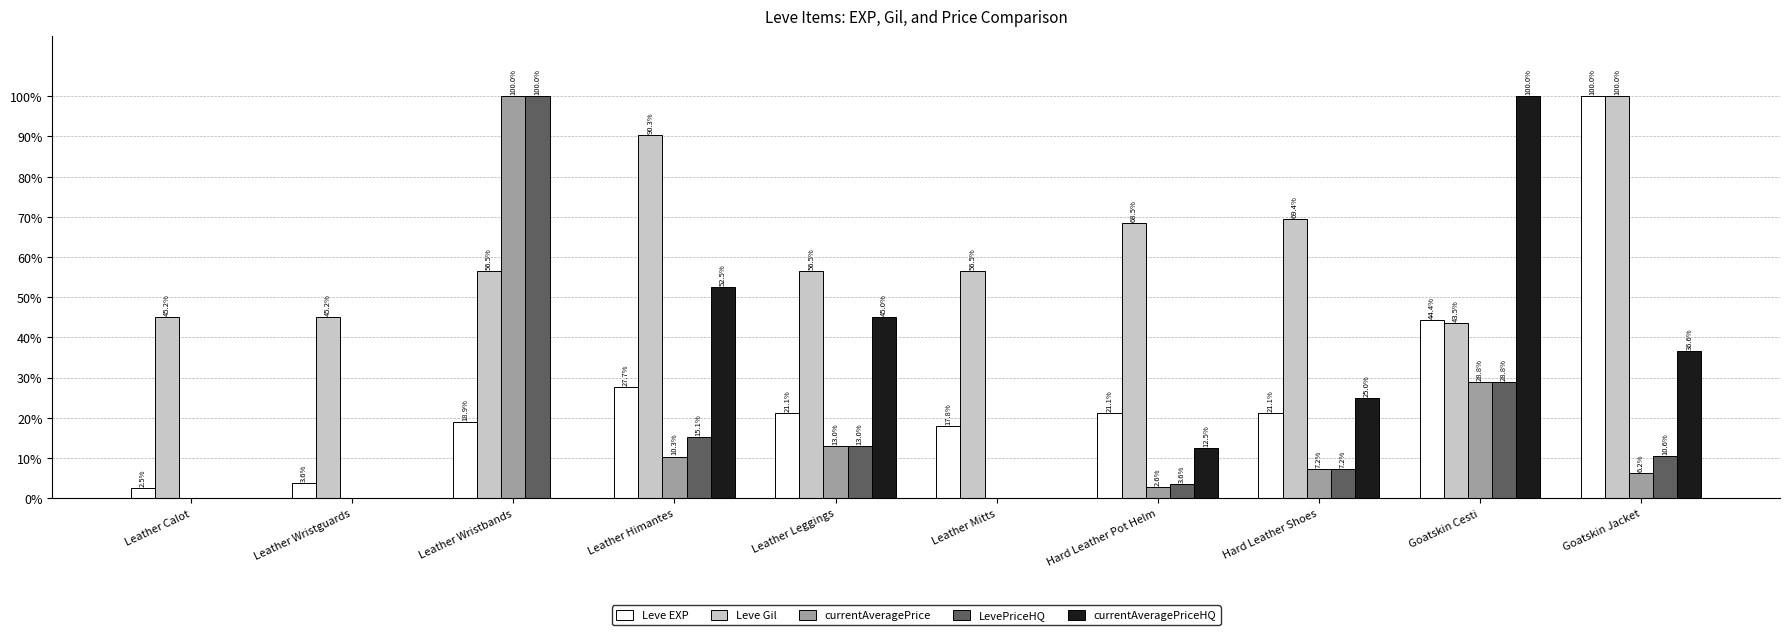

Where does the currentAveragePriceHQ series first go above 25?

Leather Himantes